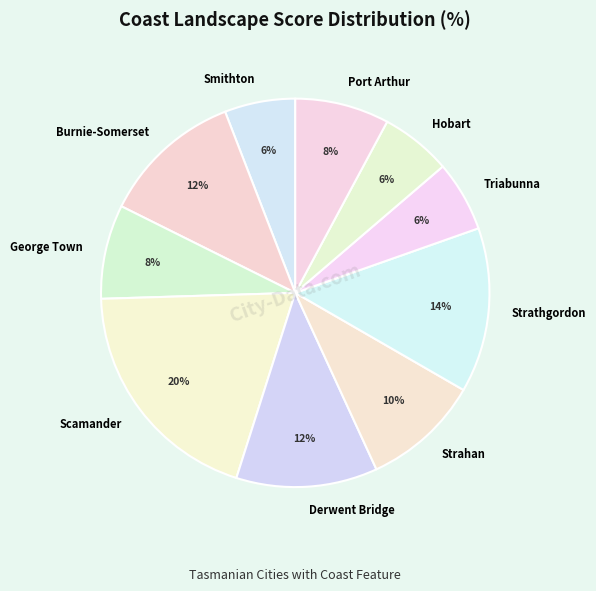

What is the largest slice in the pie chart?

Scamander